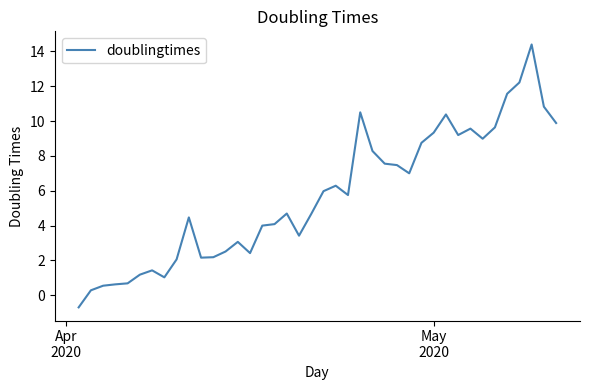

What is the greatest value displayed?

14.4